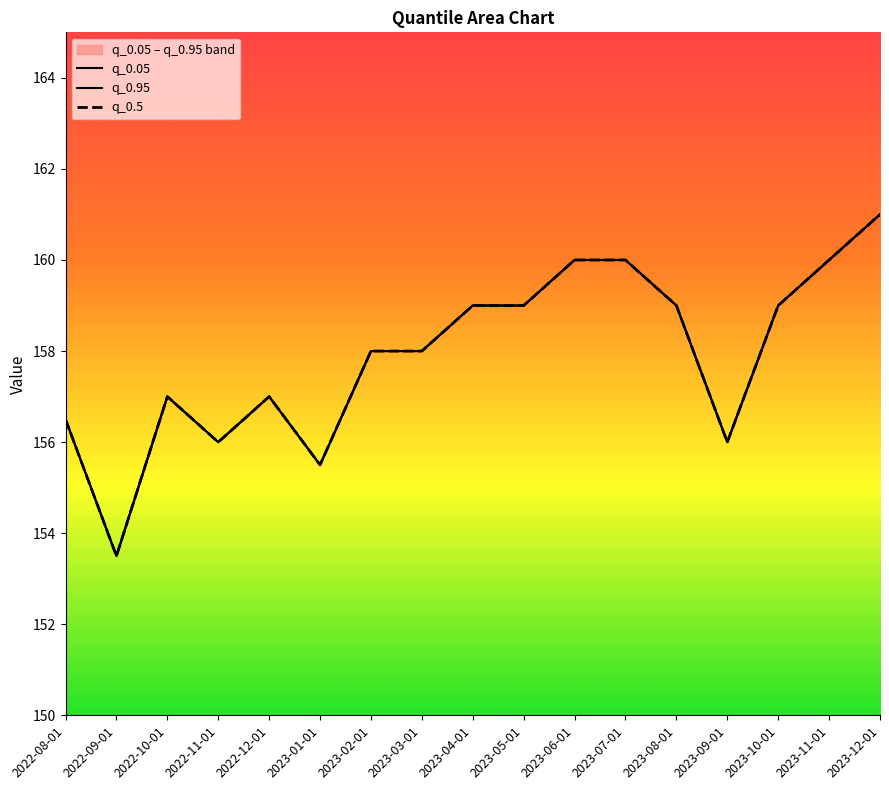

Between 2023-06-01 and 2023-08-01, which is larger?

2023-06-01